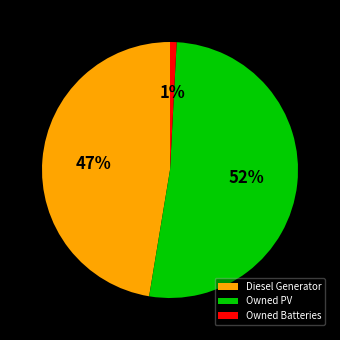

Is Diesel Generator the majority of the pie?

No